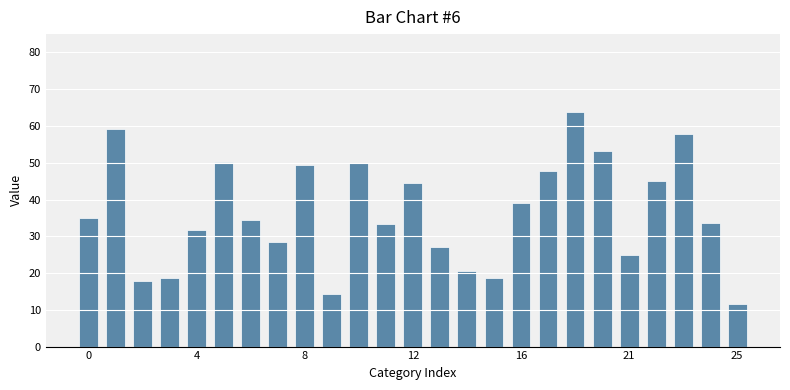

What is the average value?

36.4